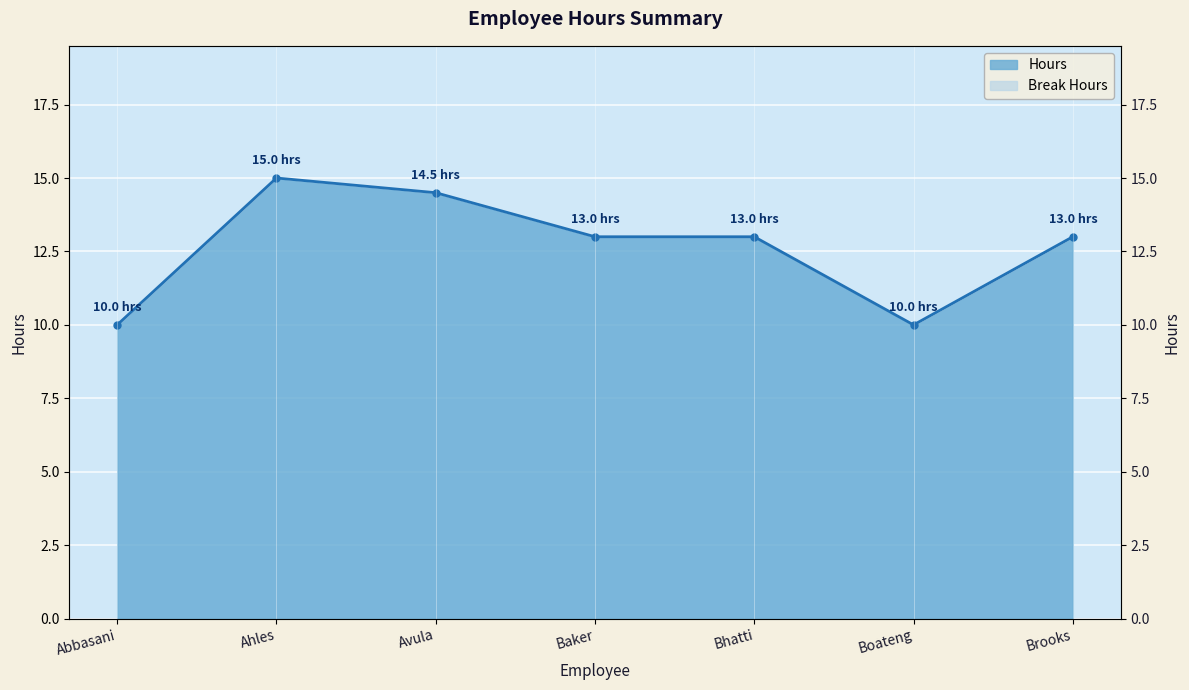

At which category does the chart reach its peak across all series?

Ahles